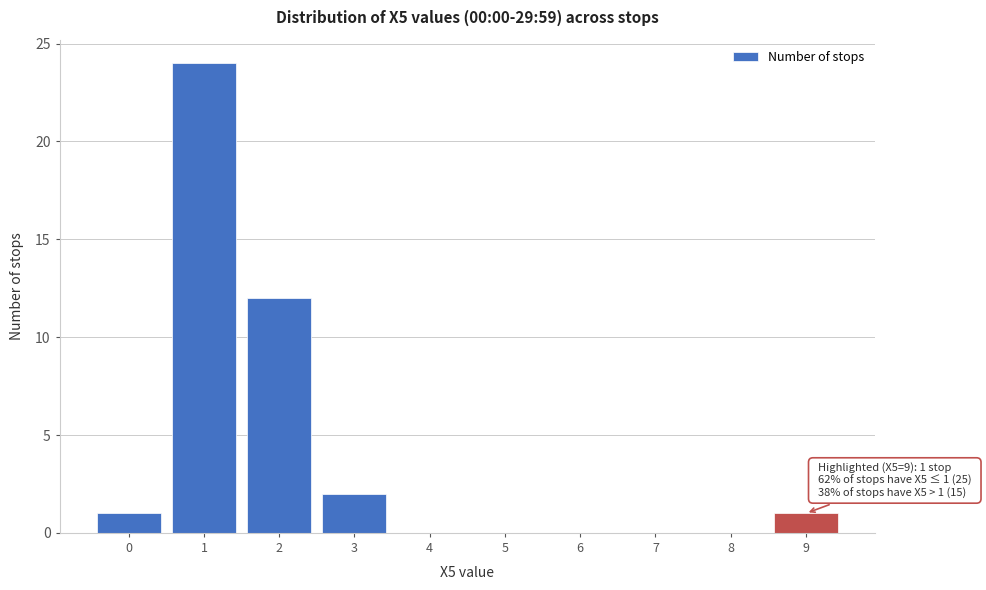

Reading right to left, transcribe all the data shown in this chart.

9=1	8=0	7=0	6=0	5=0	4=0	3=2	2=12	1=24	0=1